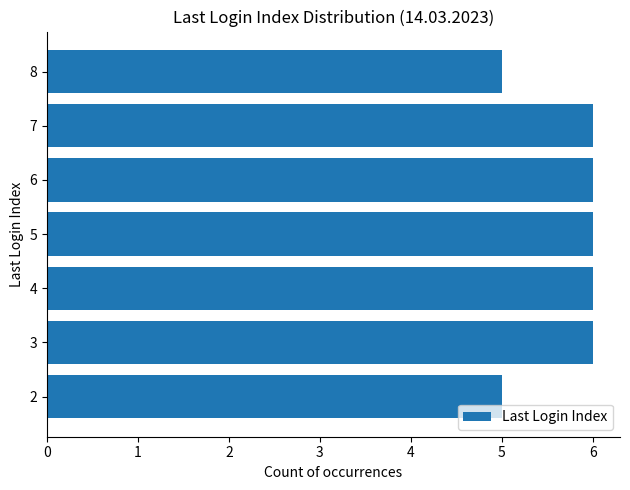

How many data points are less than 6?

2